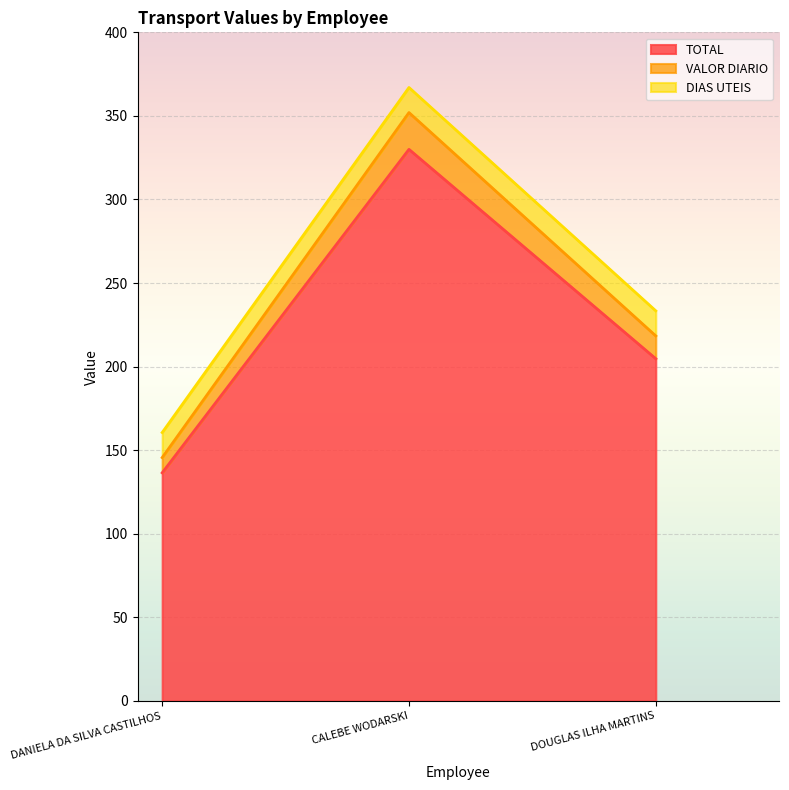

At which label is TOTAL closest to 233?

DOUGLAS ILHA MARTINS